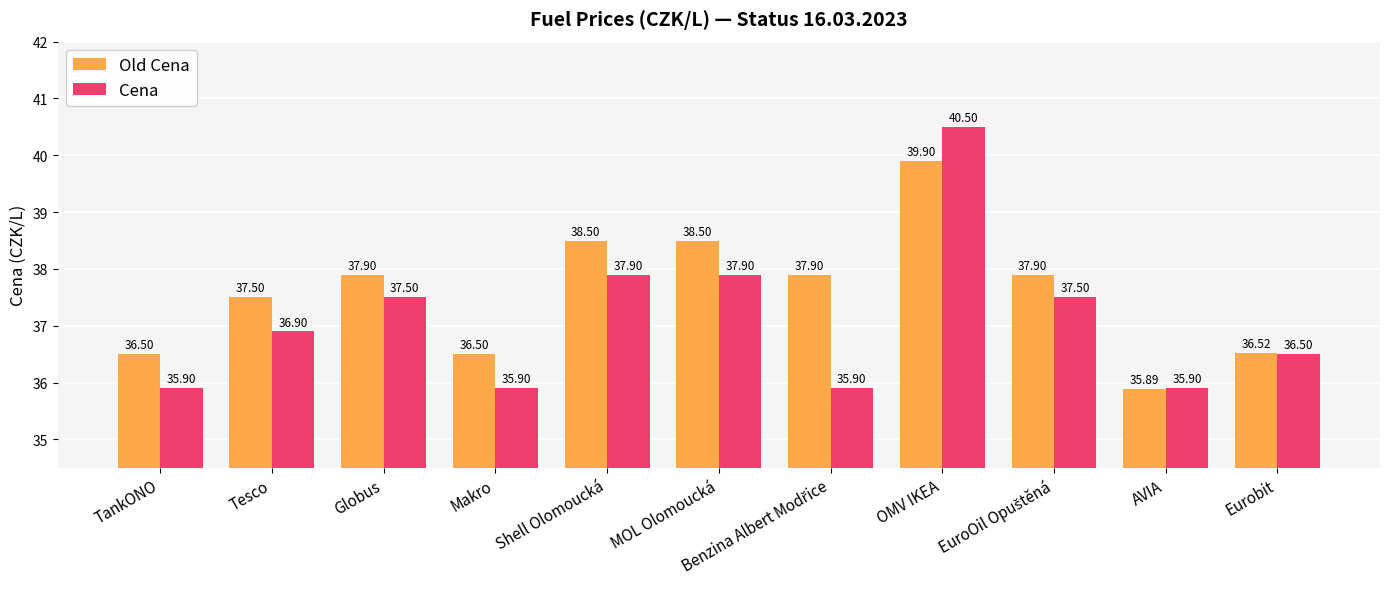

List the series in order of their overall mean, lowest first.

Cena, Old Cena